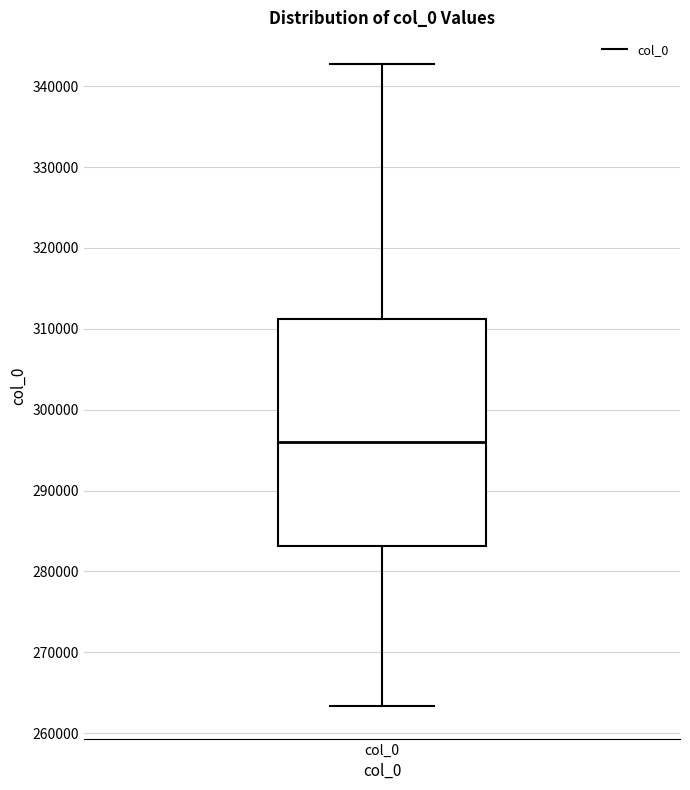

Transcribe this box plot: give where the median line is, the range the box spans, and where the two whiskers end, as read against the y-axis. The values are not printed on the chart, so give them approximately, as read against the axis.

median 296000, box 283000 to 311000, whiskers 263000 to 343000